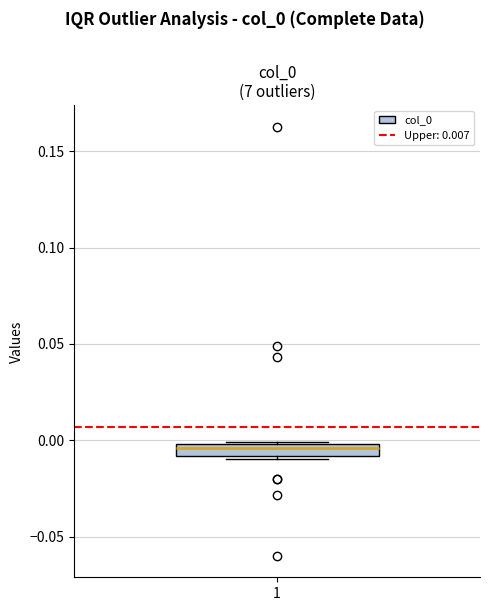

Where is the upper edge of the box at x = 1 on the y-axis? The values are not printed on the chart, so give them approximately, as read against the axis.

0.000